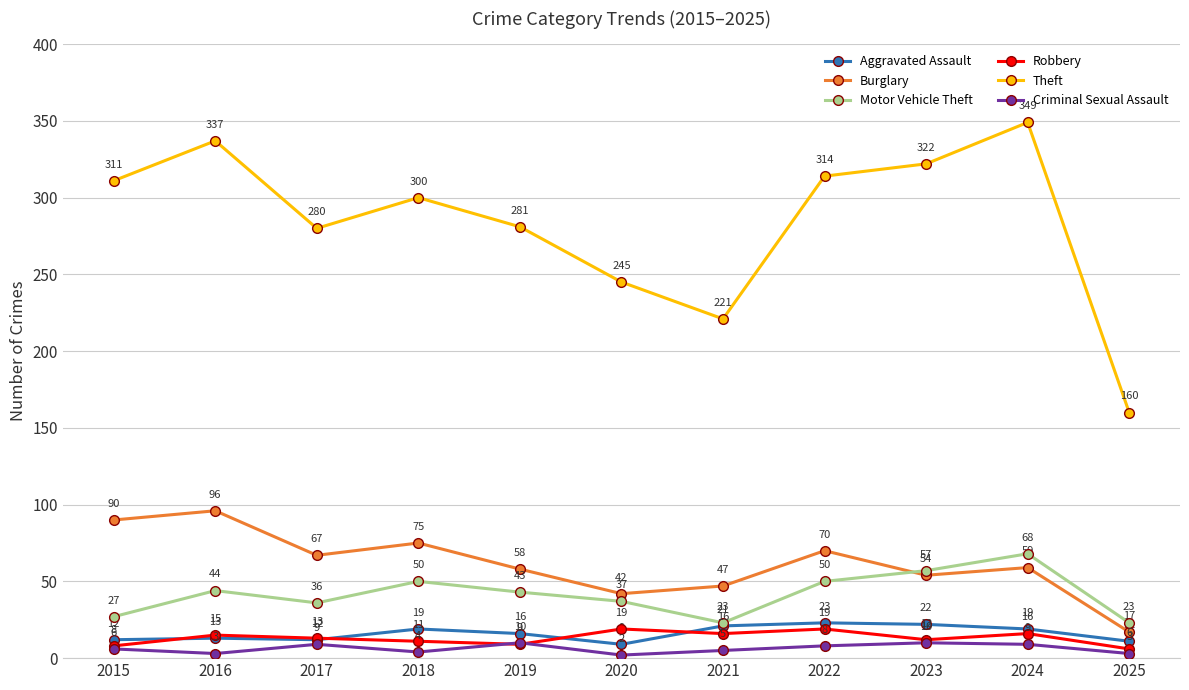

True or false: Aggravated Assault and Motor Vehicle Theft cross at least once.

False